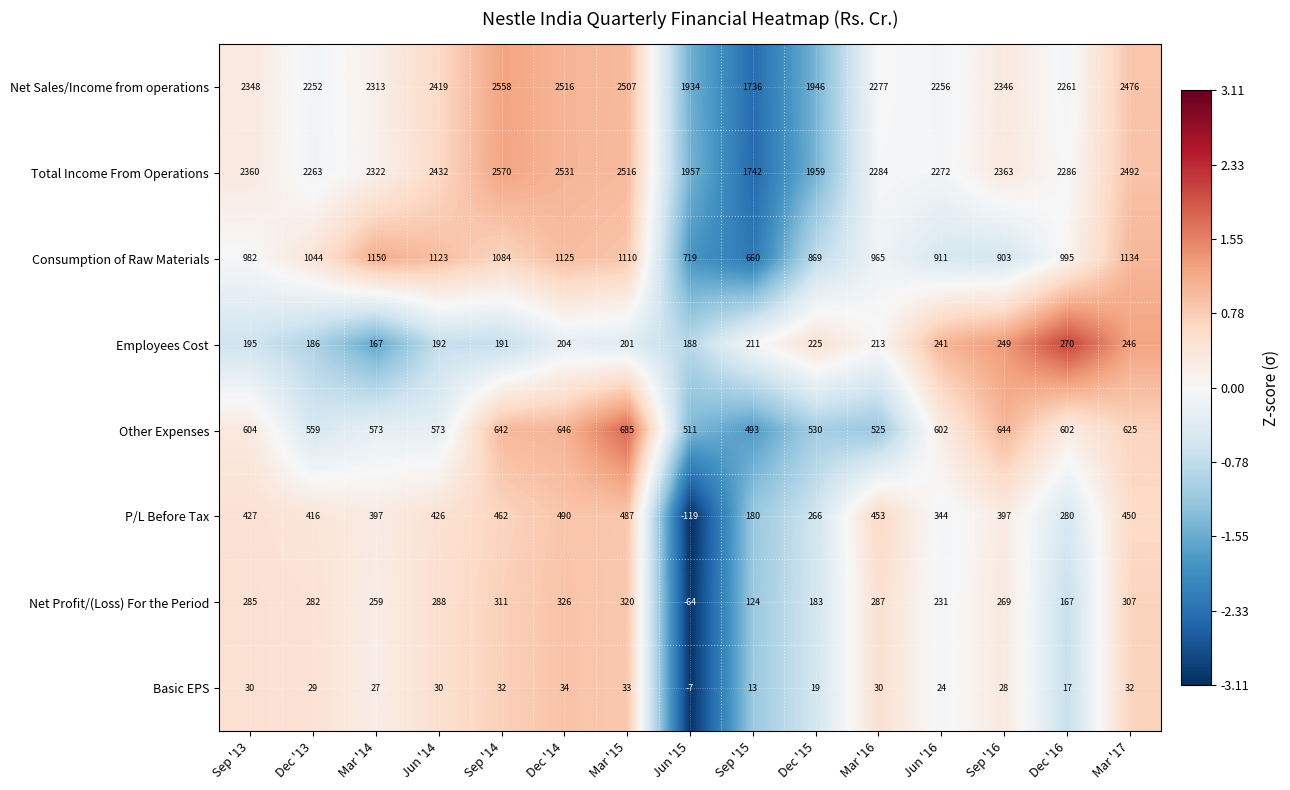

Count the number of categories in the chart.

15